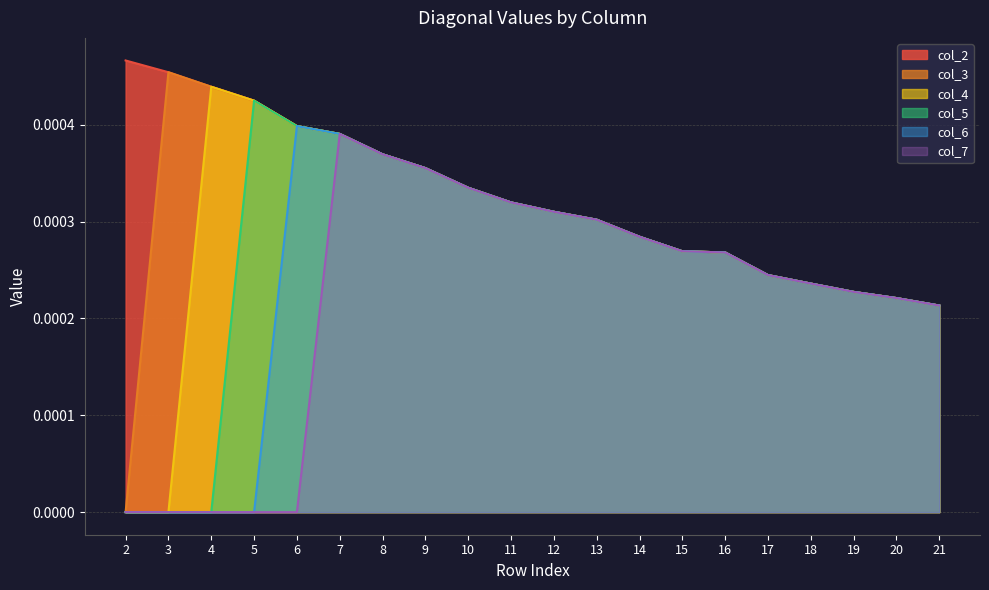

Is the value of col_2 at 5 greater than the value of col_4 at 5?

No